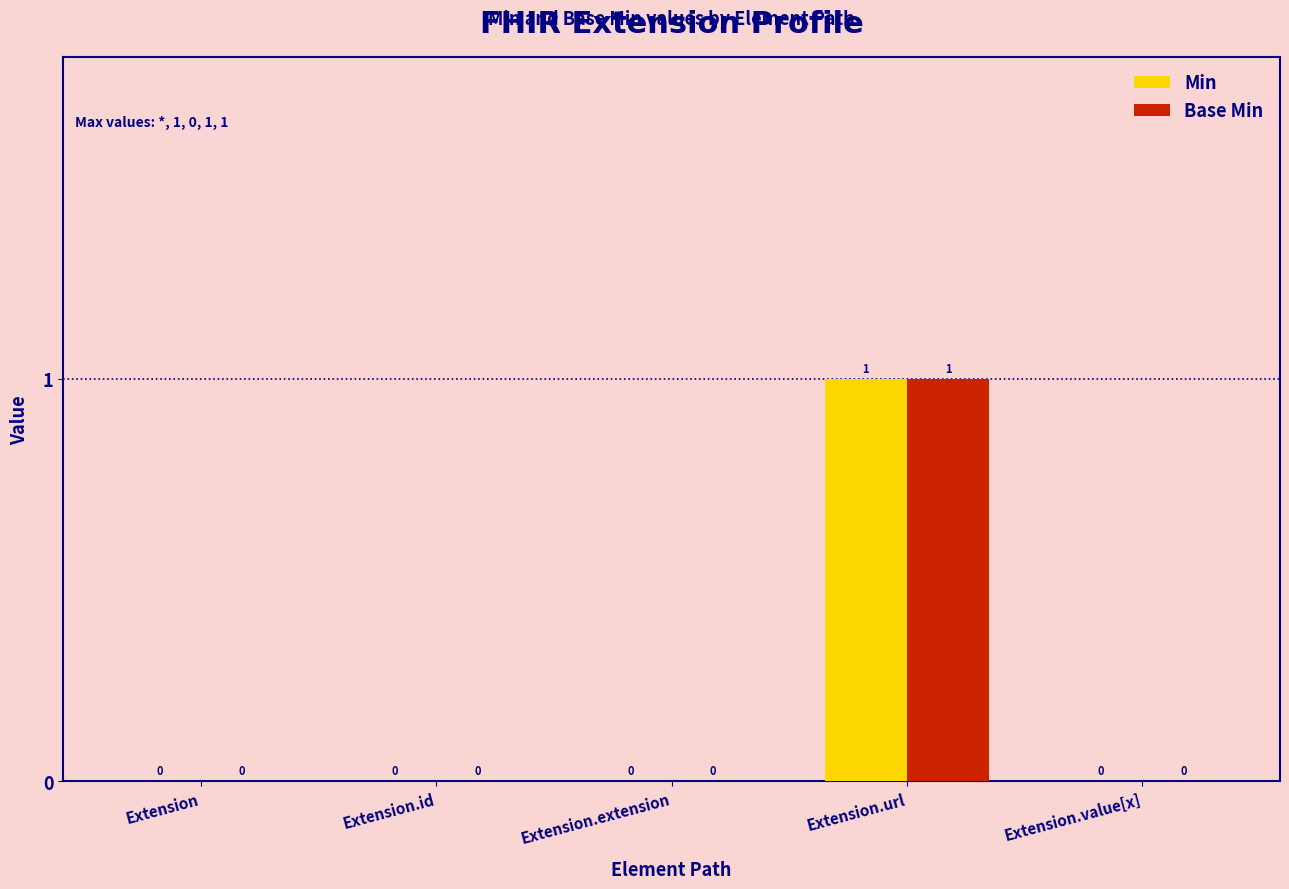

The Base Min series shows 1 at Extension. True or false?

False